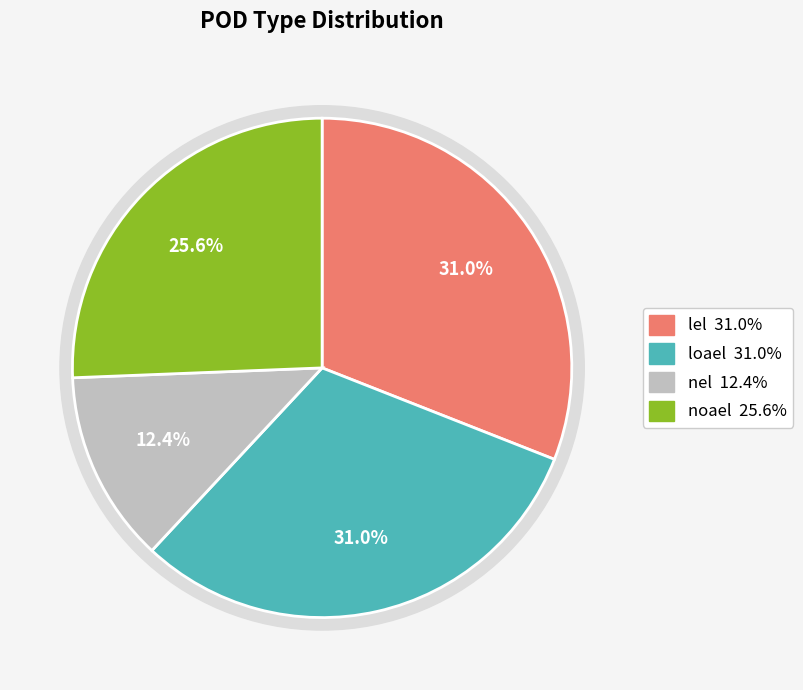

Which category has the smallest portion of the pie?

nel